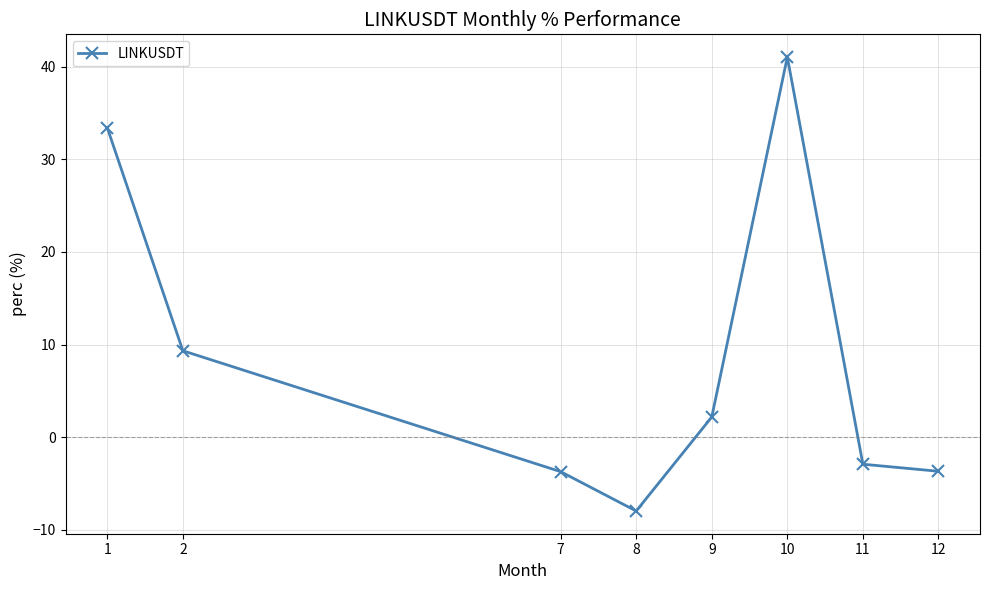

What is the average value?

8.5